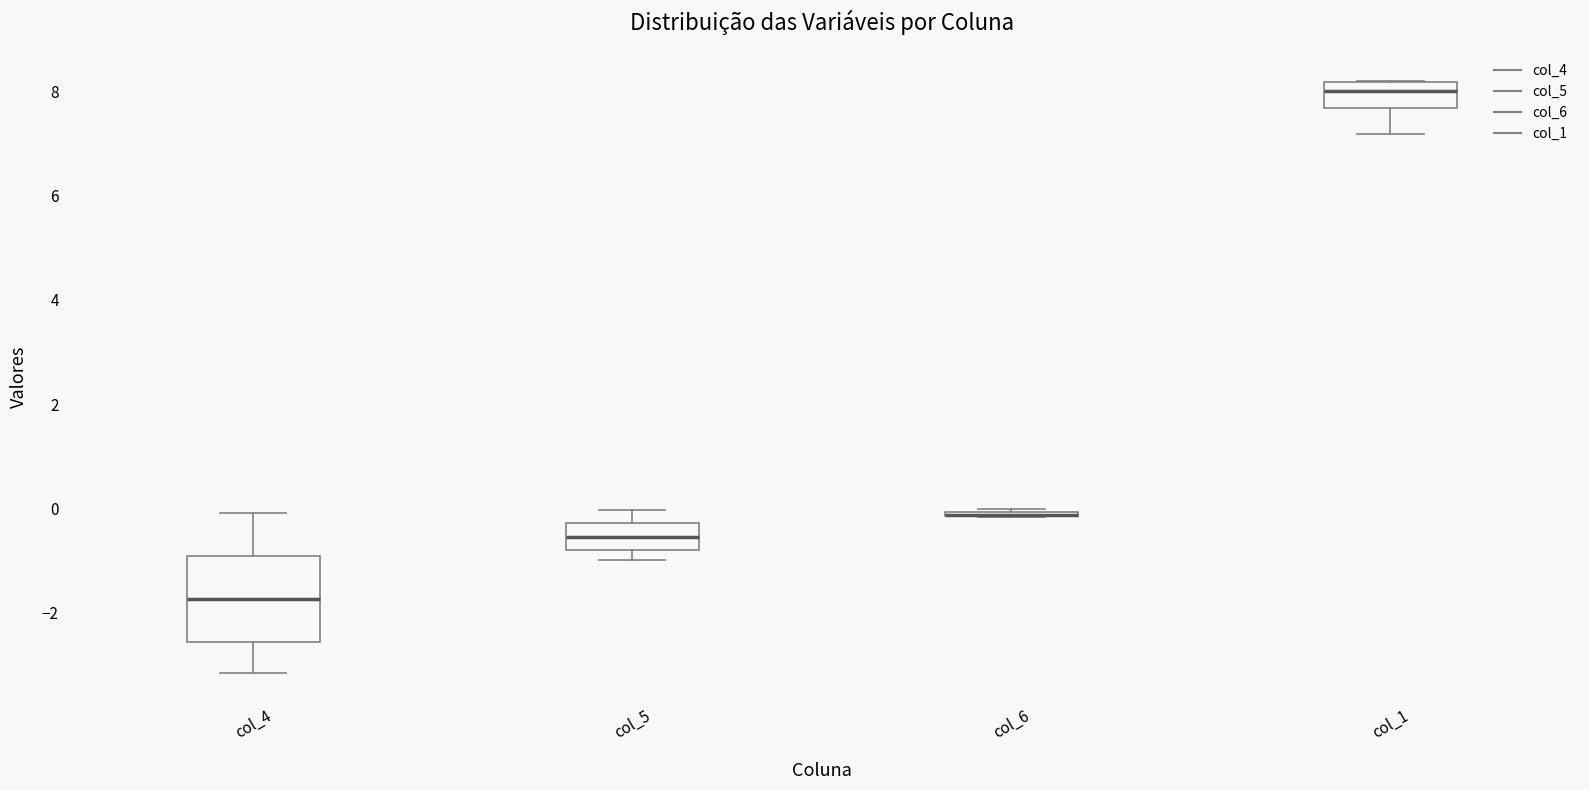

Reading left to right, transcribe this box plot: for each box, give where its median line is, the range the box spans, and where its two whiskers end, as read against the y-axis. The values are not printed on the chart, so give them approximately, as read against the axis.

col_4: median -1.8, box -2.6 to -1.0, whiskers -3.2 to 0.0
col_5: median -0.6, box -0.8 to -0.2, whiskers -1.0 to 0.0
col_6: box collapsed to a line at -0.2, whiskers -0.2 to 0.0
col_1: median 8.0, box 7.6 to 8.2, whiskers 7.2 to 8.2